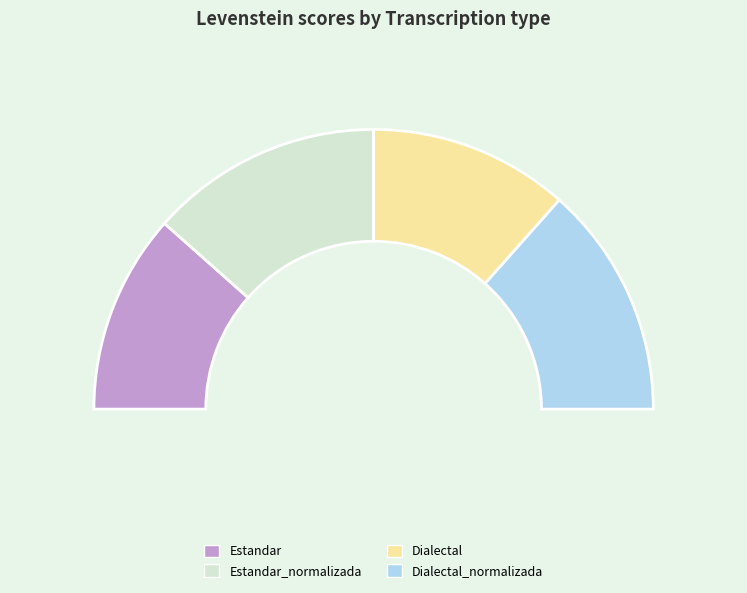

Which has a higher value, Estandar or Estandar_normalizada?

Estandar_normalizada